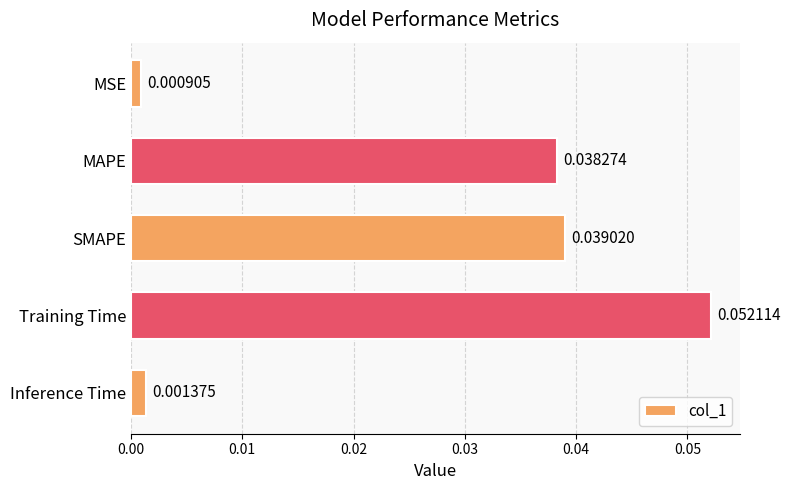

How many bars are there in total?

5